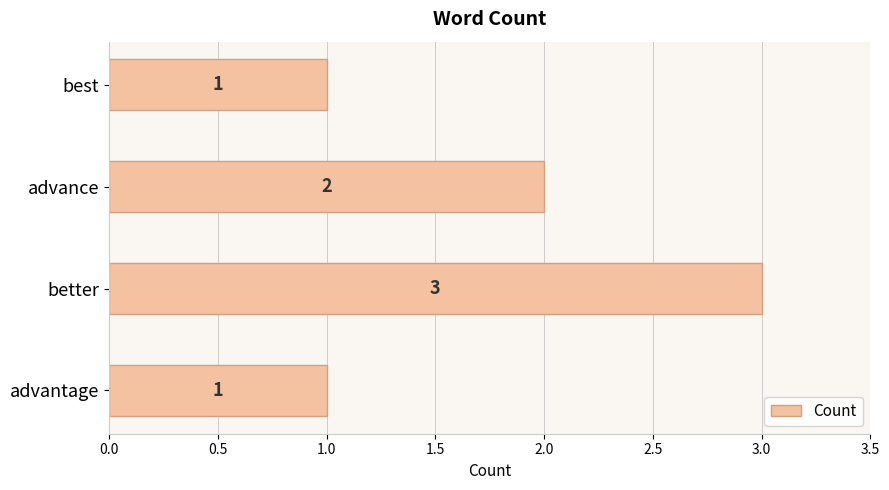

What is the average value?

2